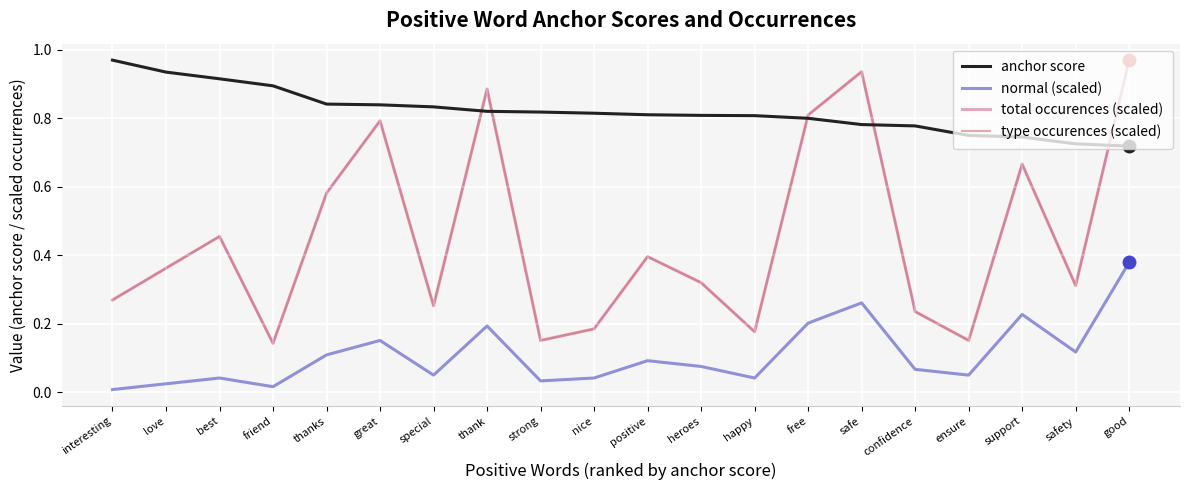

Which category has the highest value in the anchor score series?

interesting